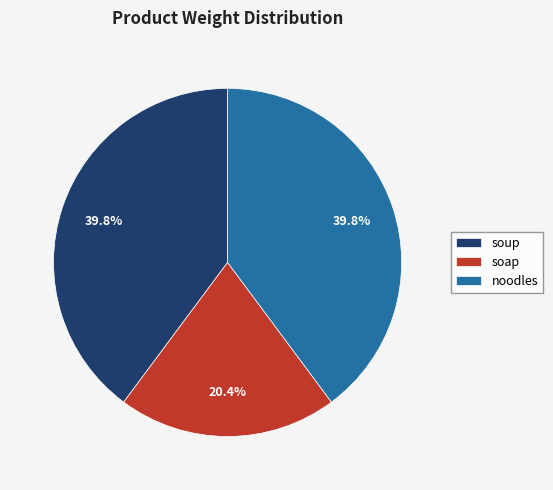

Which slice is the smallest?

soap